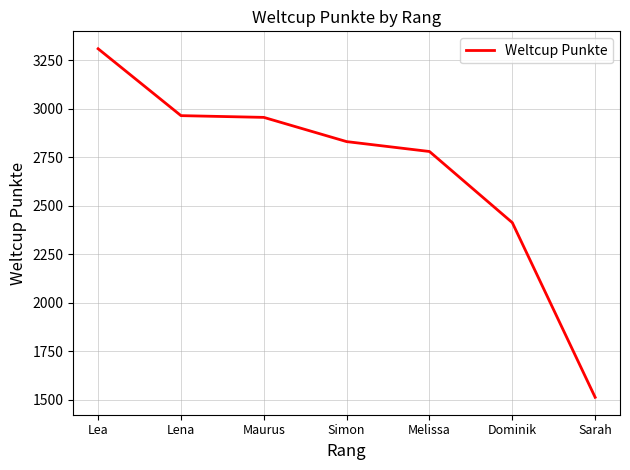

Which has a higher value, Dominik or Lena?

Lena